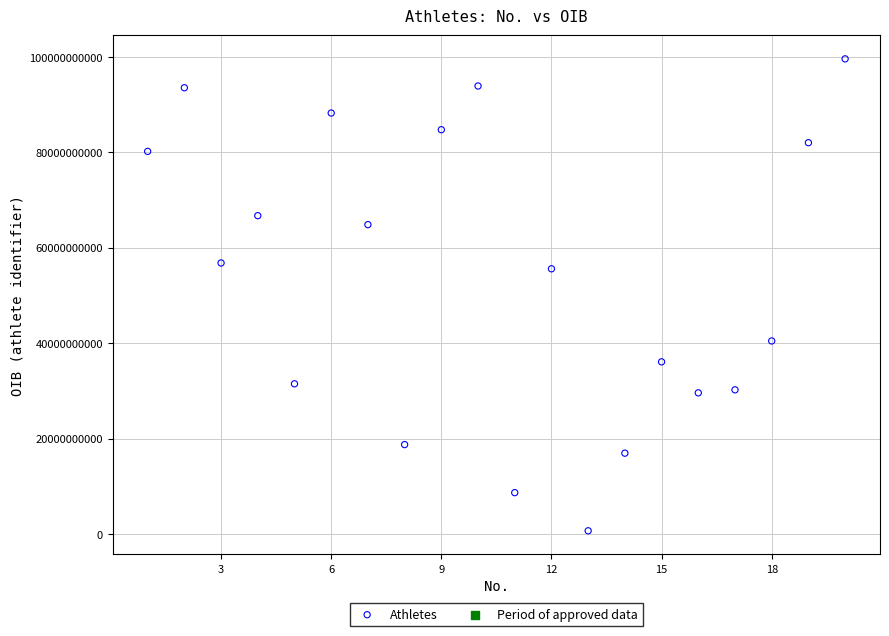

What Y value in the scatter plot is closest to 50130871242?

55586705914